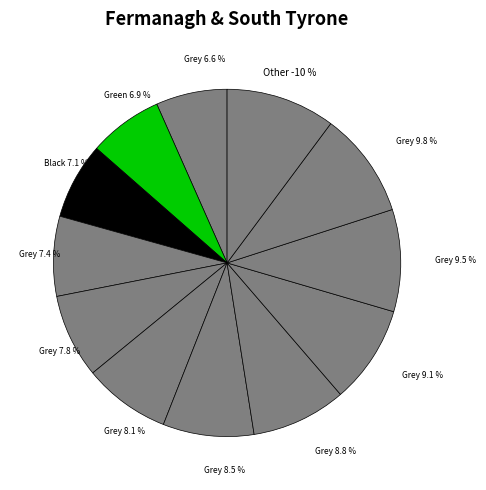

Is there a majority slice in this chart?

No